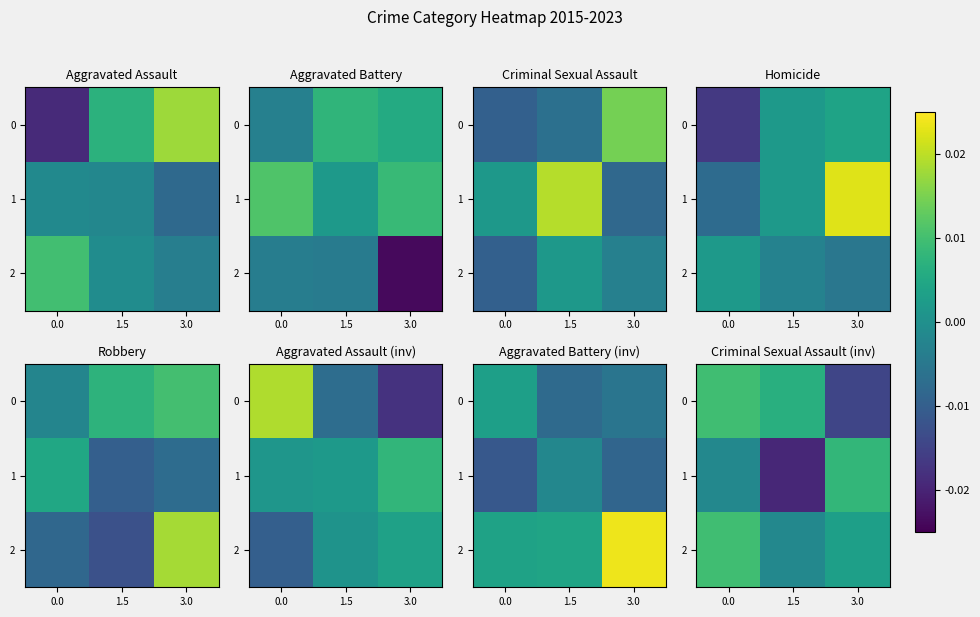

Rank the series at 0.0 from lowest to highest value.

row_1, row_0, row_2